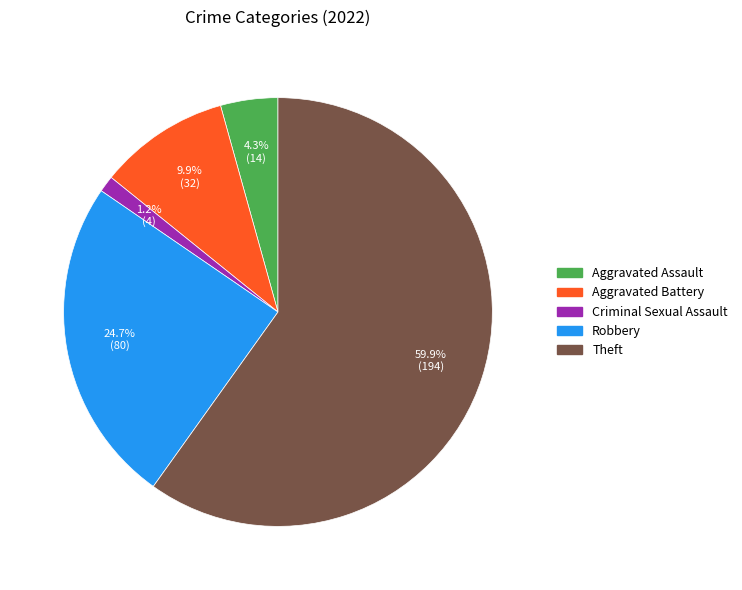

Is there any slice that represents more than half of the pie?

Yes